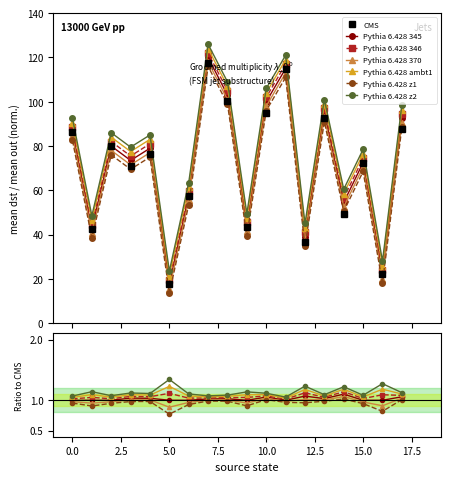

Does the chart display data point markers on the line(s)?

Yes